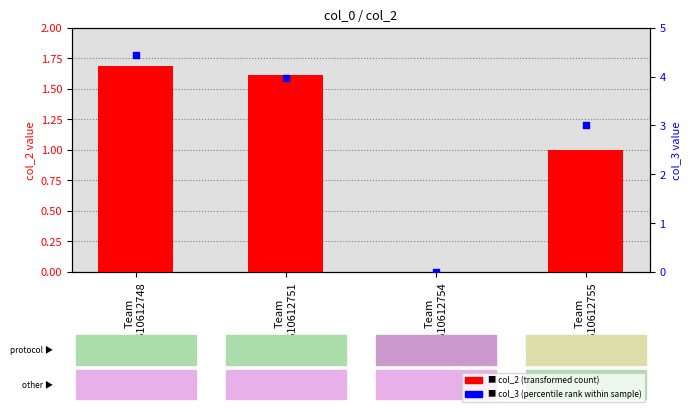

Which series reaches the minimum Y coordinate?

col_2 (transformed count)